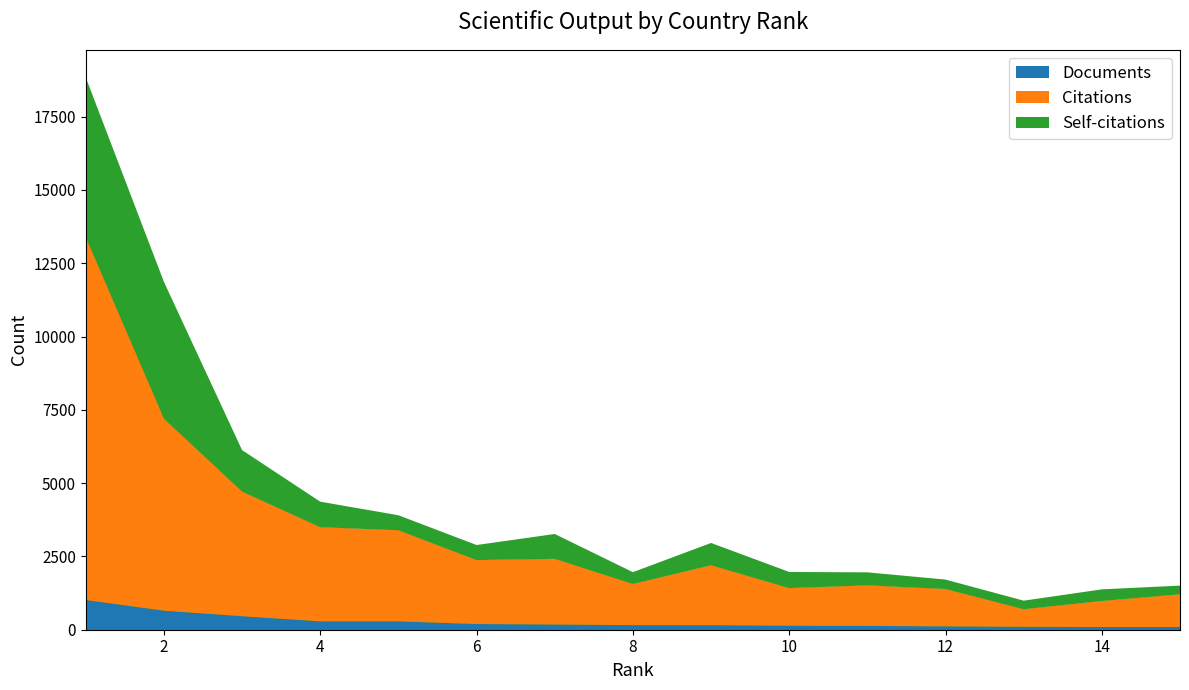

What is the maximum value shown in the chart?

13387